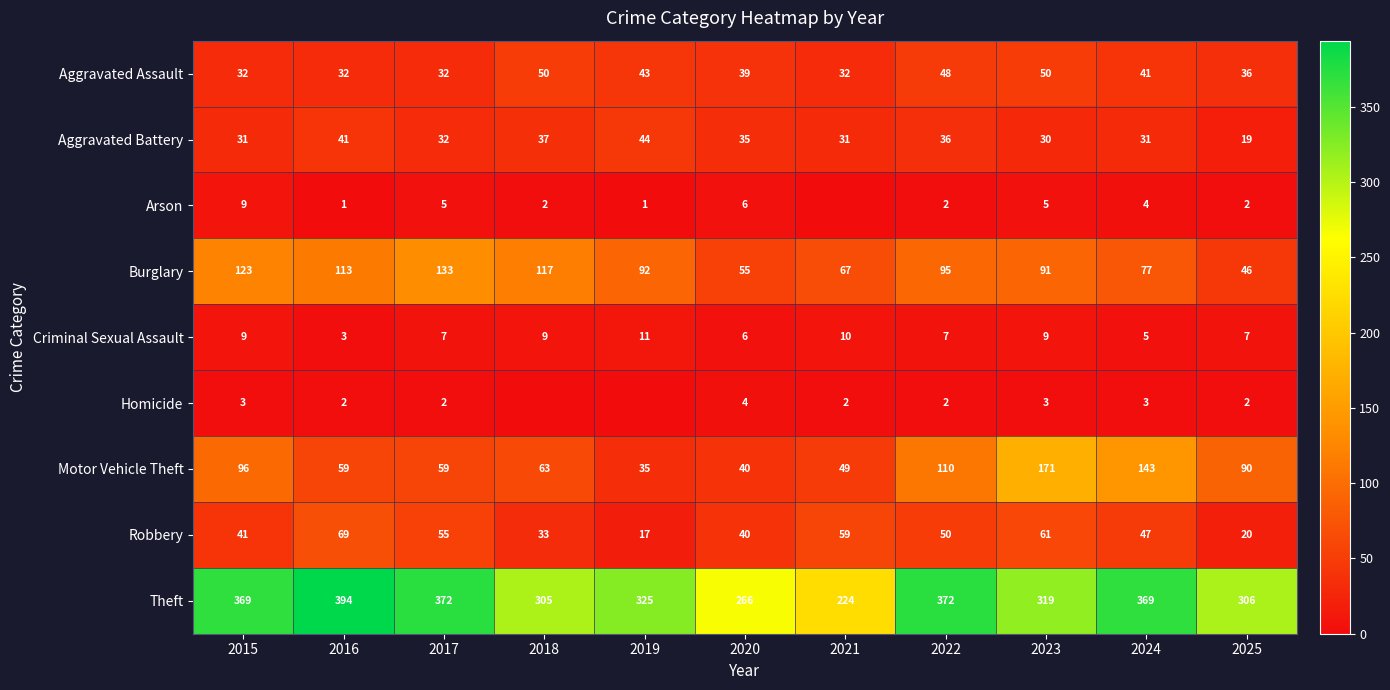

What is the total value across all series at 2016?

714